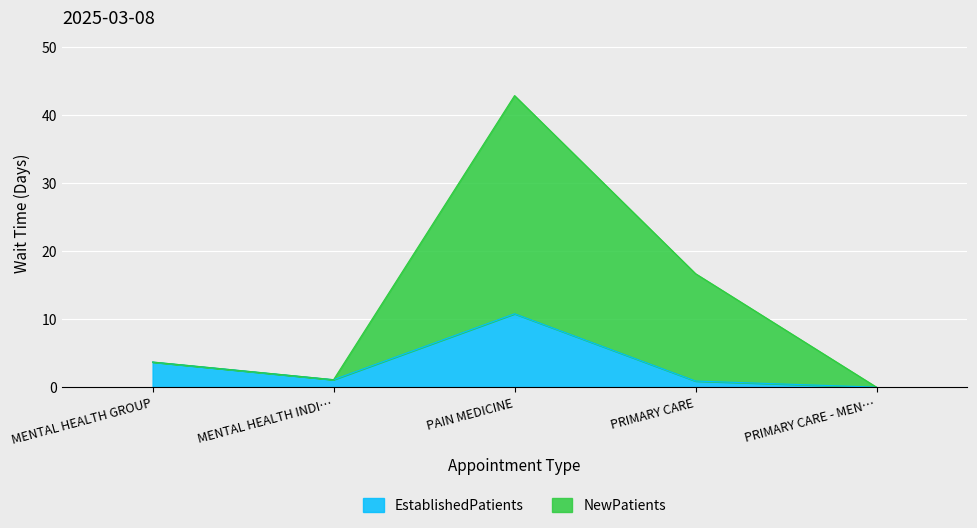

Reading right to left, extract all data points from this chart.

EstablishedPatients: 0.0	0.9	10.8	1.1	3.7
NewPatients: 0.0	16.7	42.9	1.1	3.7